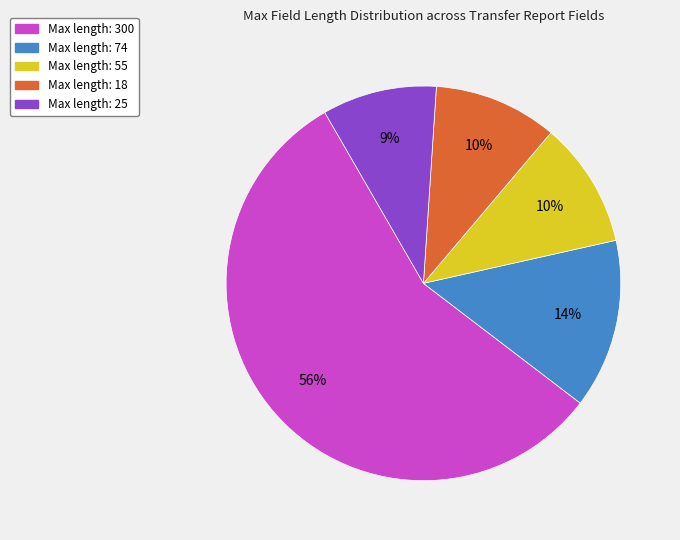

Is there any slice that represents more than half of the pie?

Yes